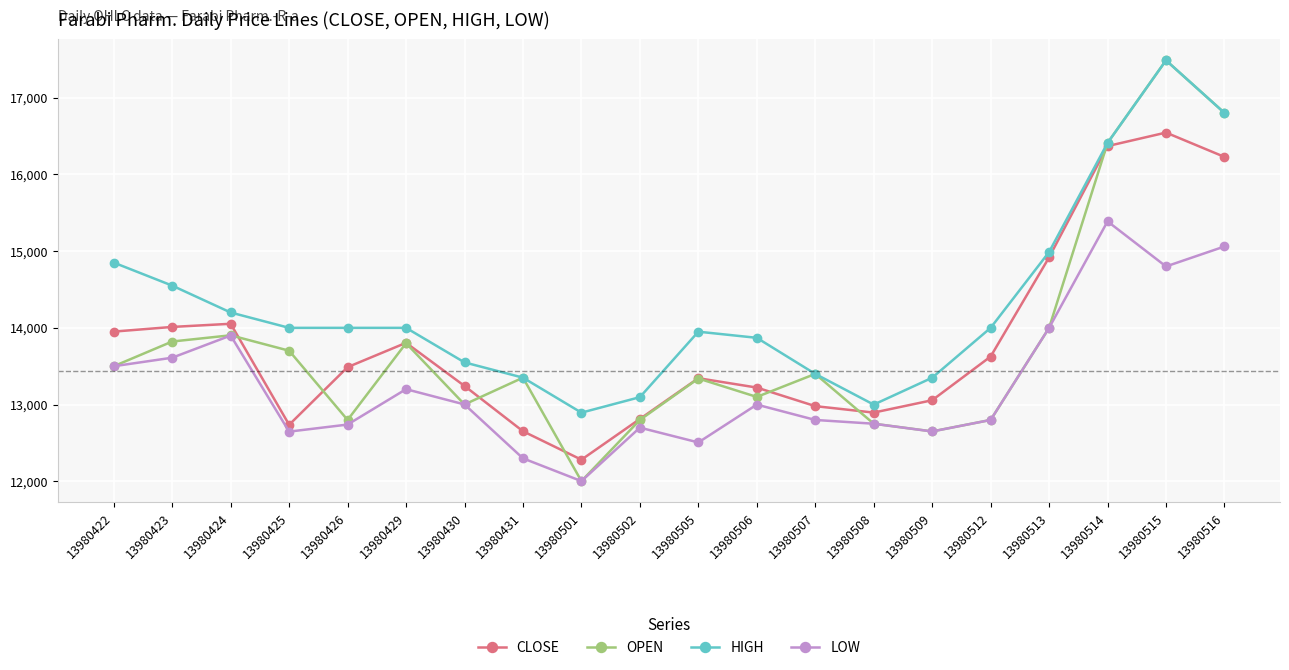

Does the chart display data point markers on the line(s)?

Yes